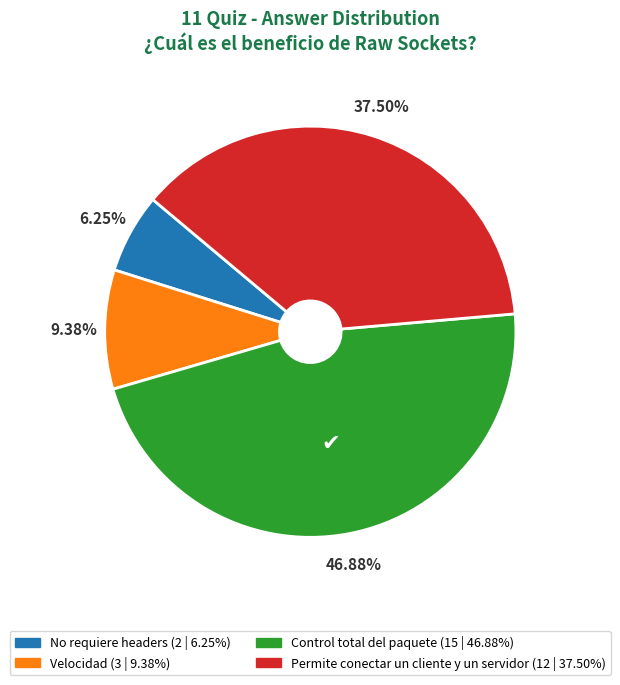

To the nearest percent, what is the combined percentage of Velocidad and No requiere headers?

16%